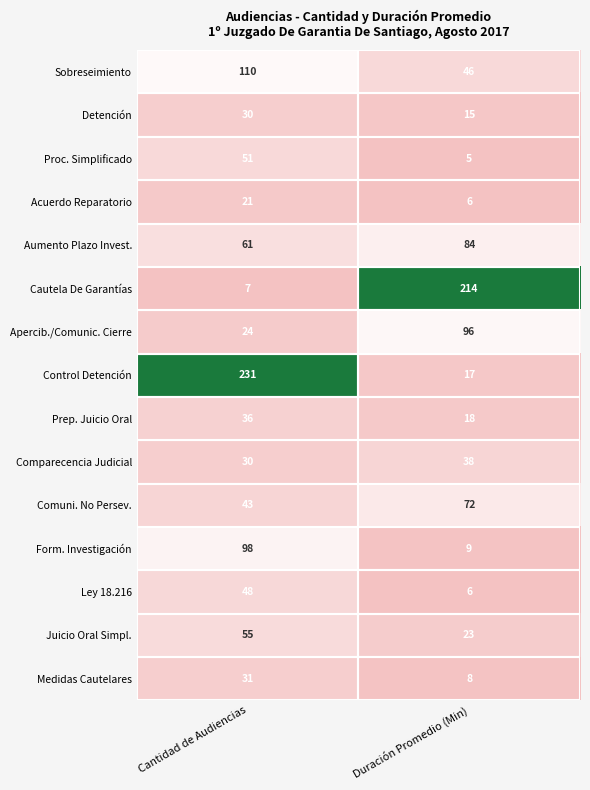

Rank the categories by Form. Investigación value from highest to lowest.

Cantidad de Audiencias, Duración Promedio (Min)